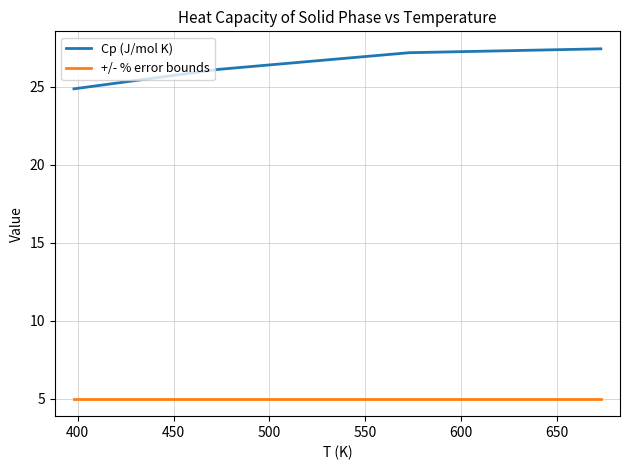

Does the chart display data point markers on the line(s)?

No